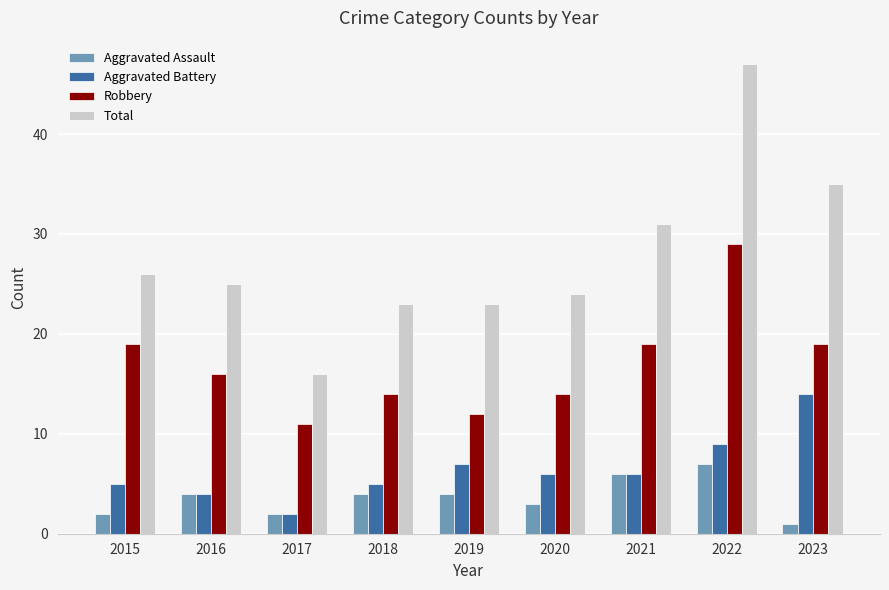

Which category has the lowest value in the Robbery series?

2017